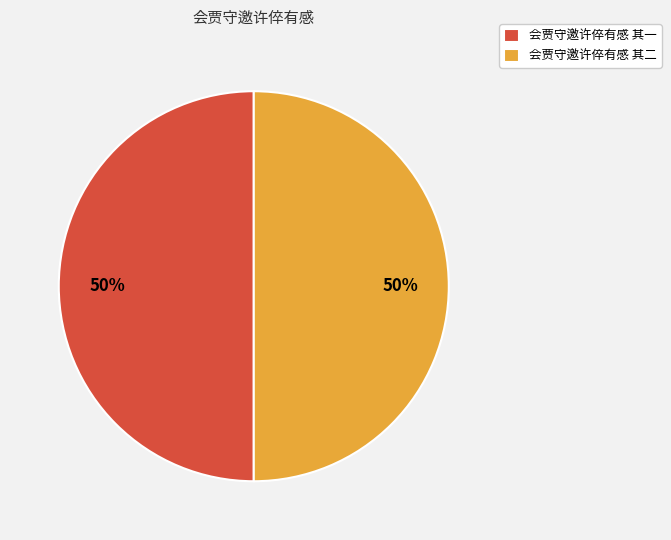

The 会贾守邀许倅有感 其一 slice represents 39% of the pie. True or false?

False